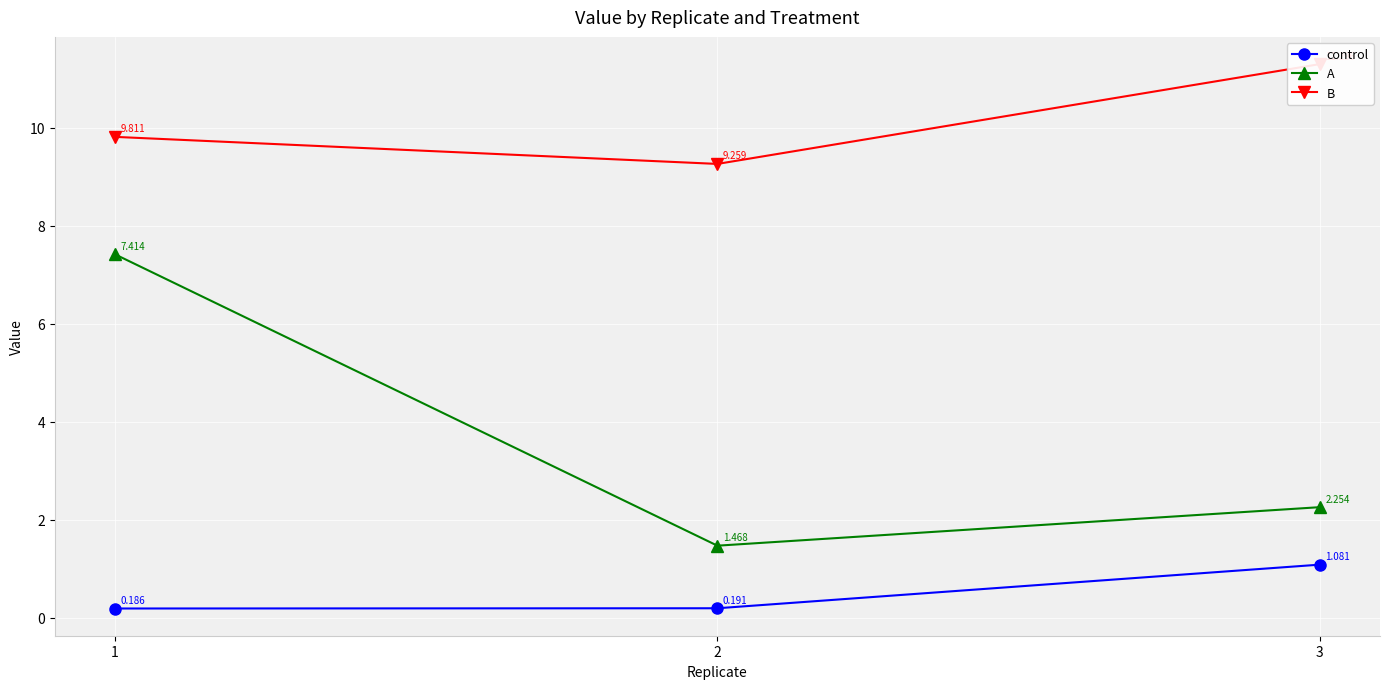

How many values in the A series exceed 2?

2